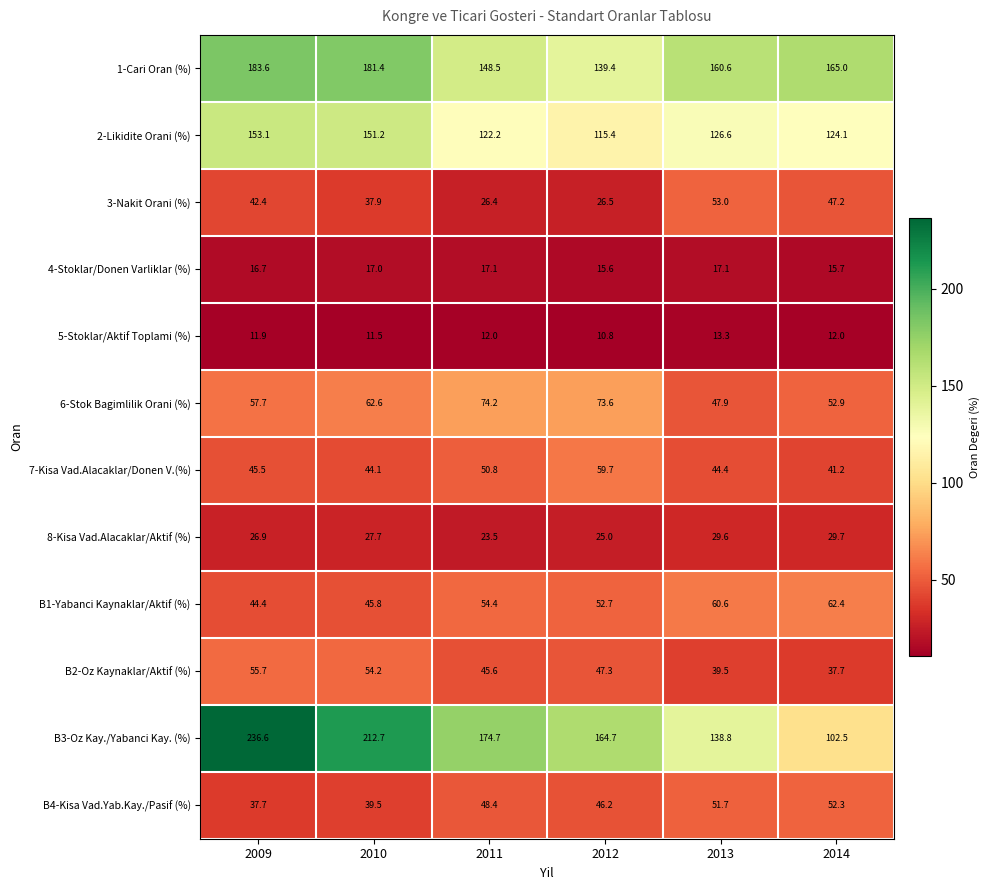

What is the sum of the 4-Stoklar/Donen Varliklar (%) values at 2009 and 2012?

32.3